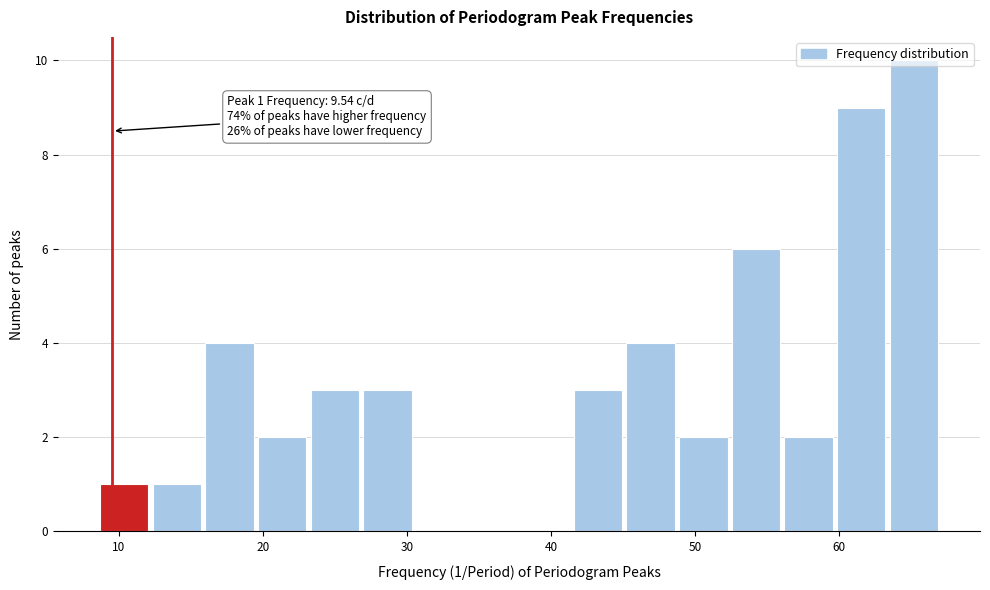

Read against the x-axis, roughly where is the centre of the tallest bar?

65